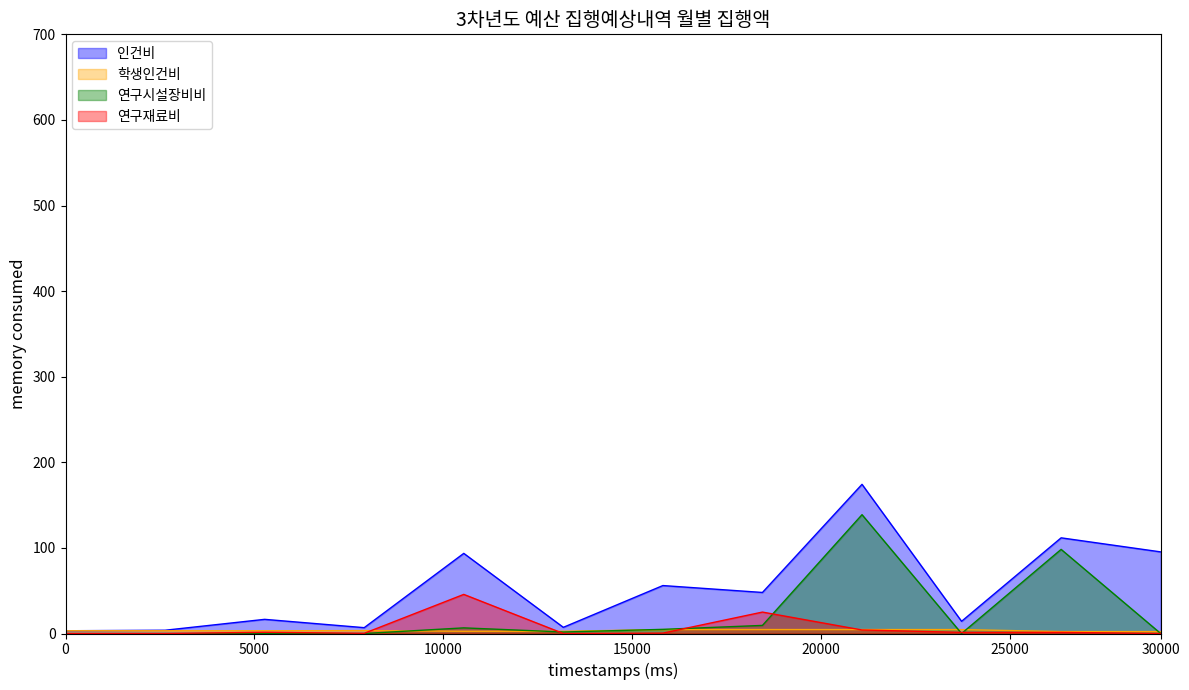

Rank the series by their maximum value, from lowest to highest.

학생인건비, 연구재료비, 연구시설장비비, 인건비